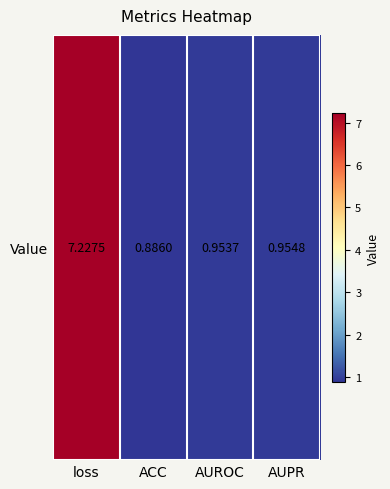

Rank the categories by value from lowest to highest.

ACC, AUROC, AUPR, loss